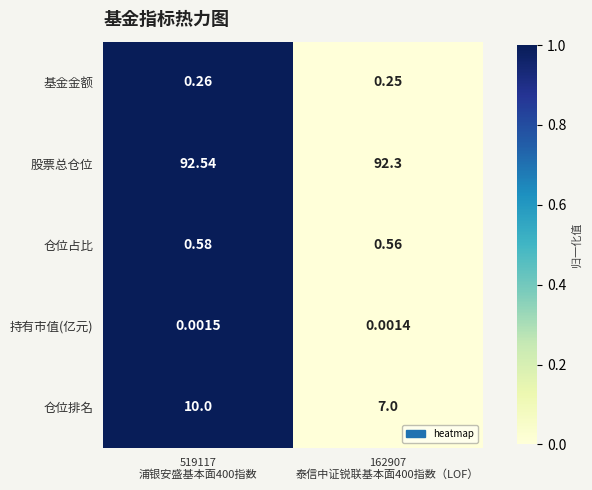

At 519117
浦银安盛基本面400指数, list the series in order from largest to smallest.

股票总仓位, 仓位排名, 仓位占比, 基金金额, 持有市值(亿元)